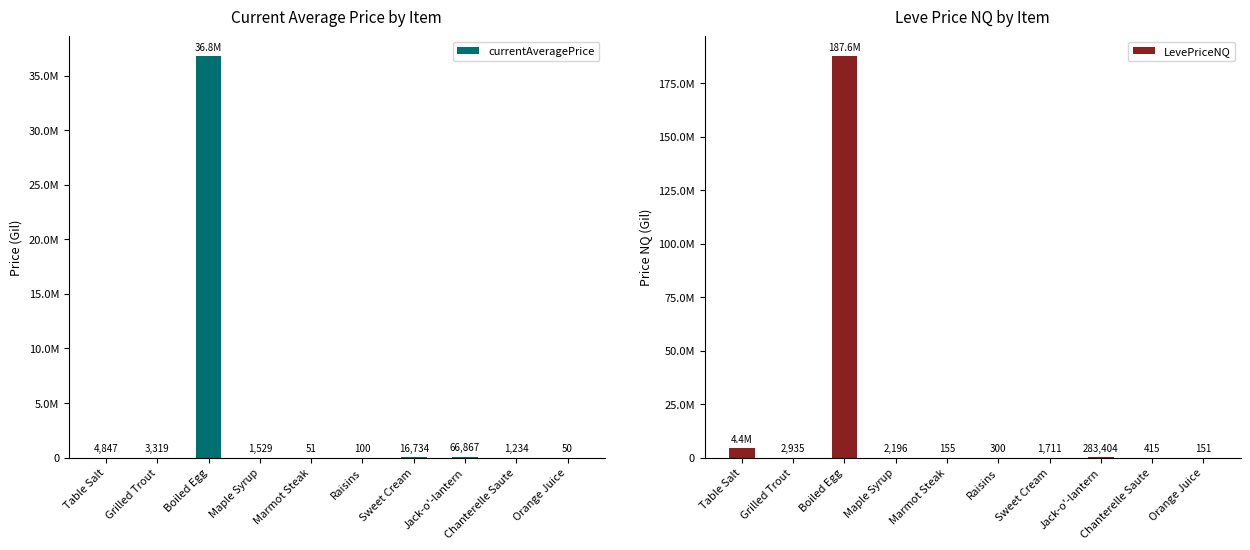

Which category has the highest value across all series?

Boiled Egg